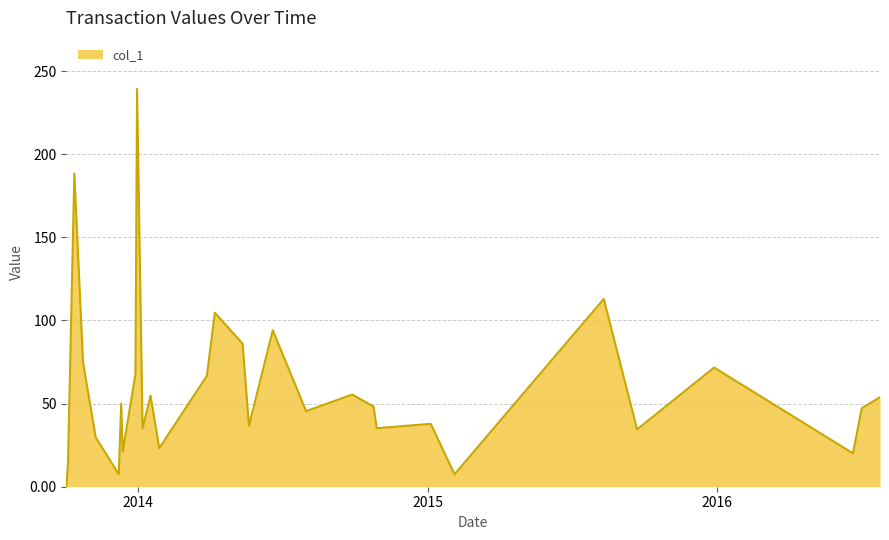

What is the difference between the maximum and minimum values?

239.3